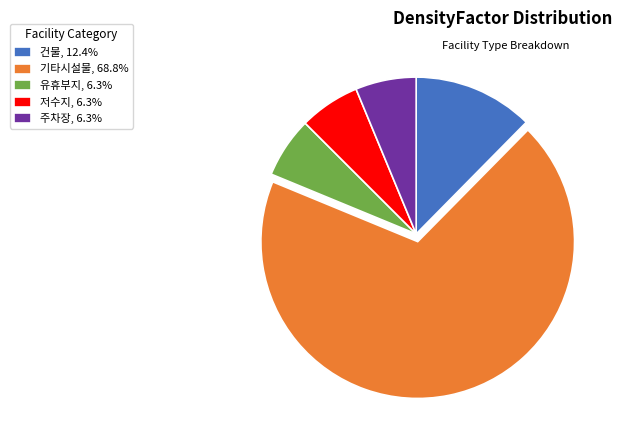

Do 유휴부지, 6.3% and 저수지, 6.3% together represent more than half of the pie?

No